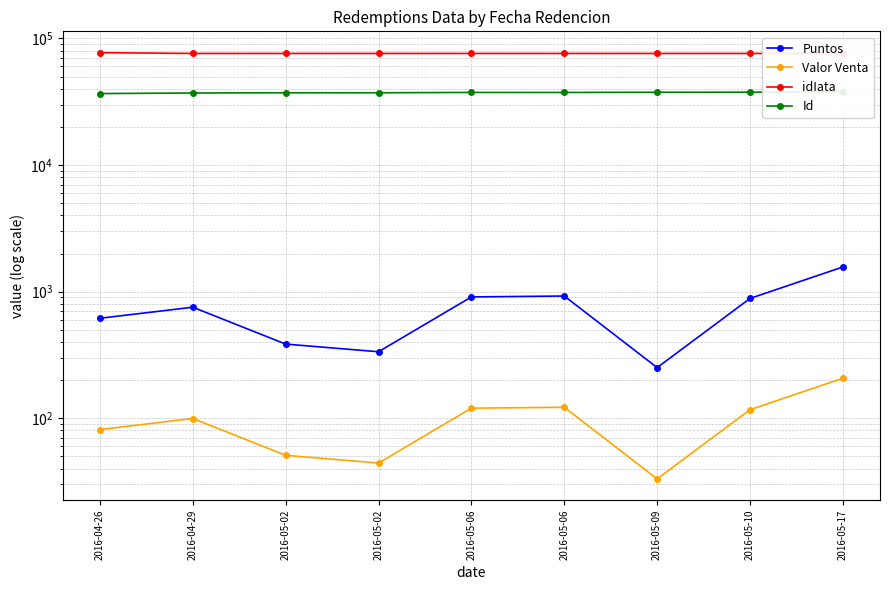

How many lines are shown in the chart?

4